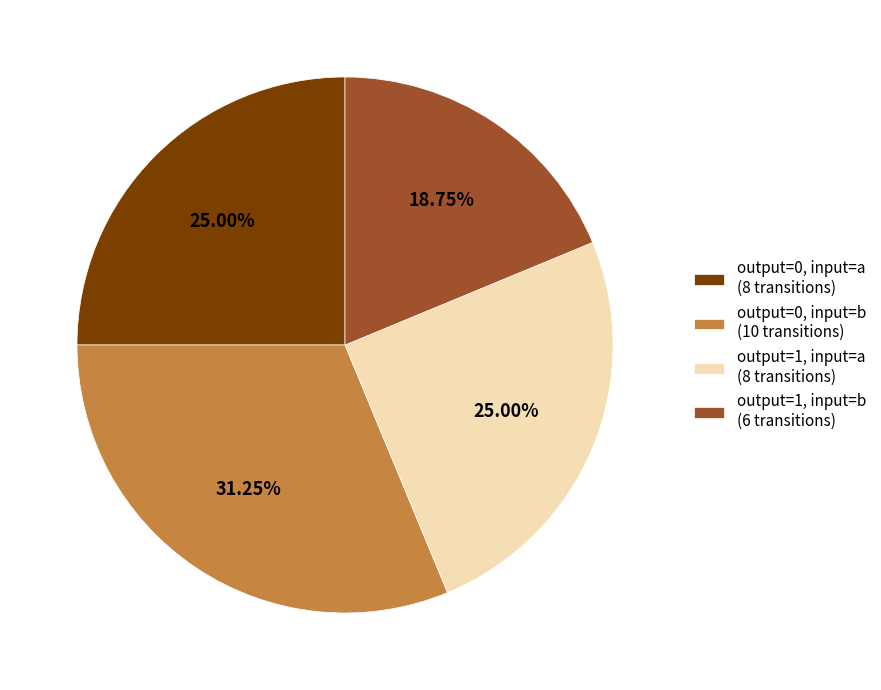

Count the number of slices in the pie.

4